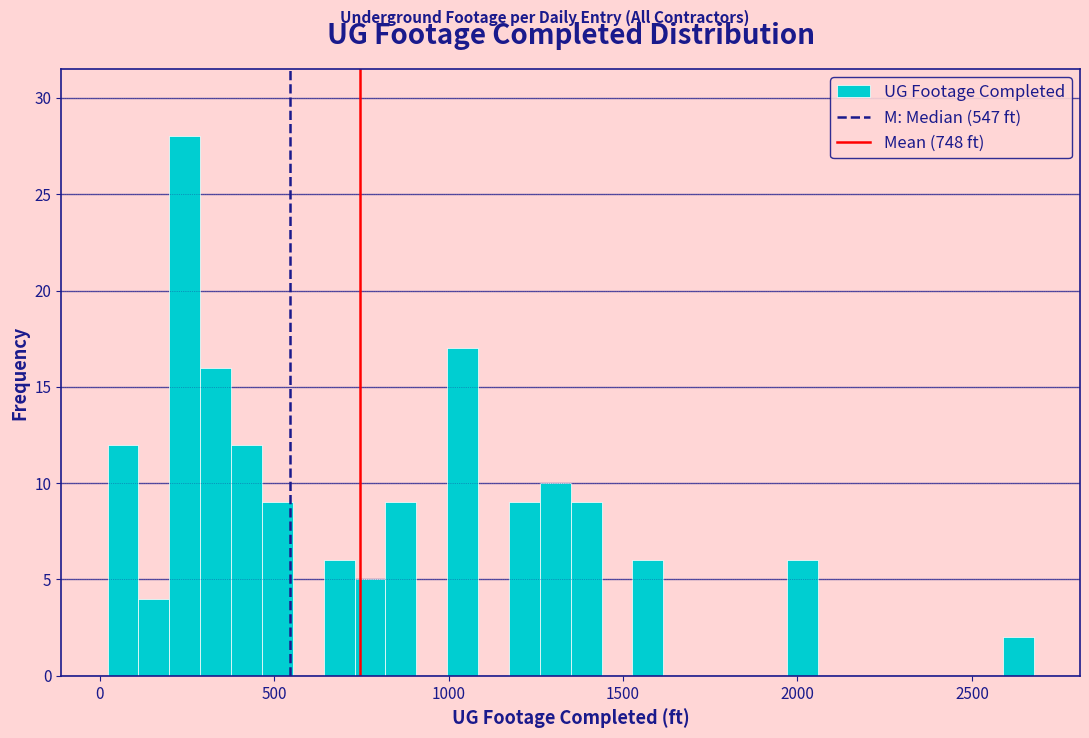

Around what value on the x-axis is the tallest bar? Give the approximate position of its centre, as read against the axis.

250